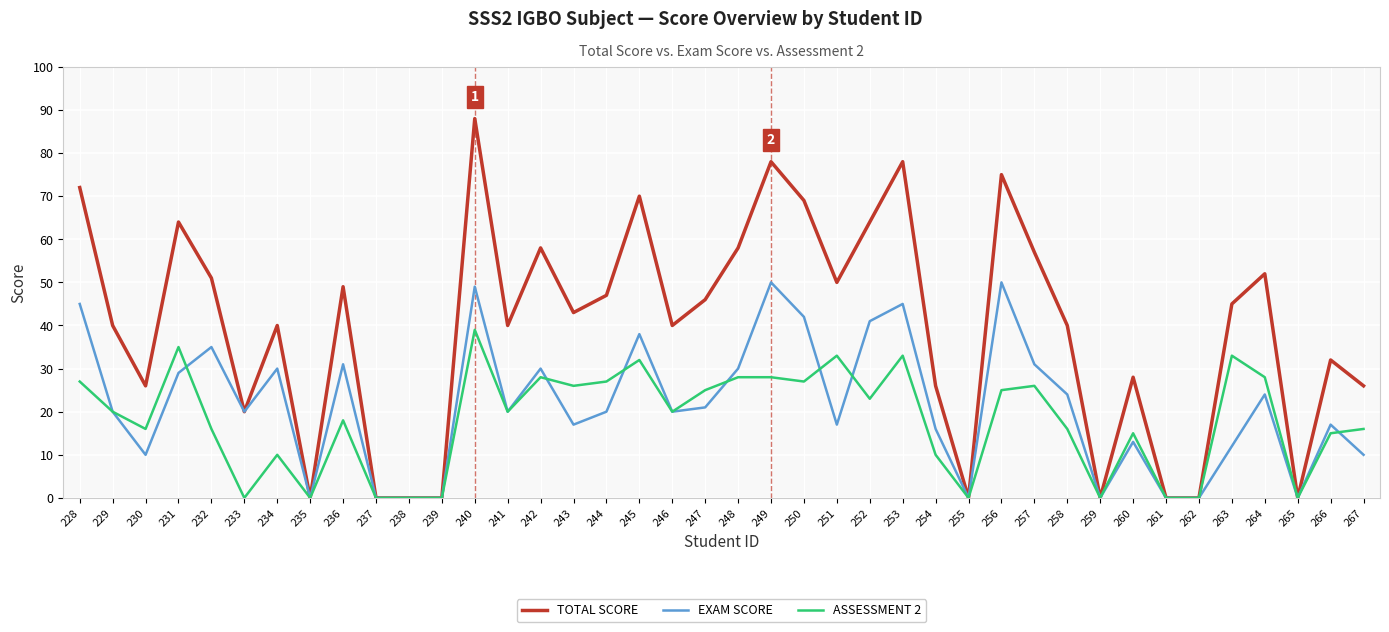

Reading right to left, transcribe all the data shown in this chart.

TOTAL SCORE: 267=26	266=32	265=0	264=52	263=45	262=0	261=0	260=28	259=0	258=40	257=57	256=75	255=0	254=26	253=78	252=64	251=50	250=69	249=78	248=58	247=46	246=40	245=70	244=47	243=43	242=58	241=40	240=88	239=0	238=0	237=0	236=49	235=0	234=40	233=20	232=51	231=64	230=26	229=40	228=72
EXAM SCORE: 267=10	266=17	265=0	264=24	263=12	262=0	261=0	260=13	259=0	258=24	257=31	256=50	255=0	254=16	253=45	252=41	251=17	250=42	249=50	248=30	247=21	246=20	245=38	244=20	243=17	242=30	241=20	240=49	239=0	238=0	237=0	236=31	235=0	234=30	233=20	232=35	231=29	230=10	229=20	228=45
ASSESSMENT 2: 267=16	266=15	265=0	264=28	263=33	262=0	261=0	260=15	259=0	258=16	257=26	256=25	255=0	254=10	253=33	252=23	251=33	250=27	249=28	248=28	247=25	246=20	245=32	244=27	243=26	242=28	241=20	240=39	239=0	238=0	237=0	236=18	235=0	234=10	233=0	232=16	231=35	230=16	229=20	228=27